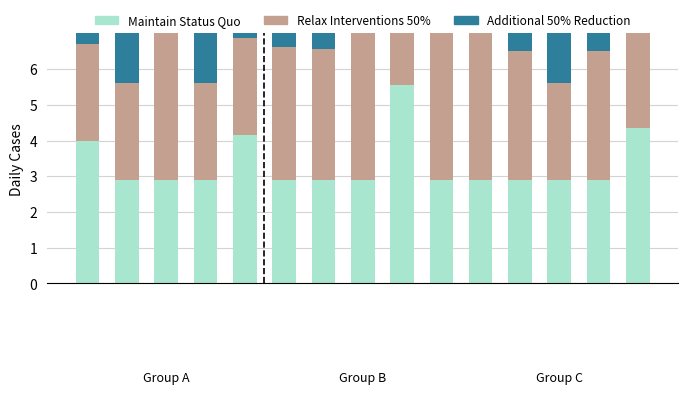

Which series has the largest total across all categories?

Relax Interventions 50%